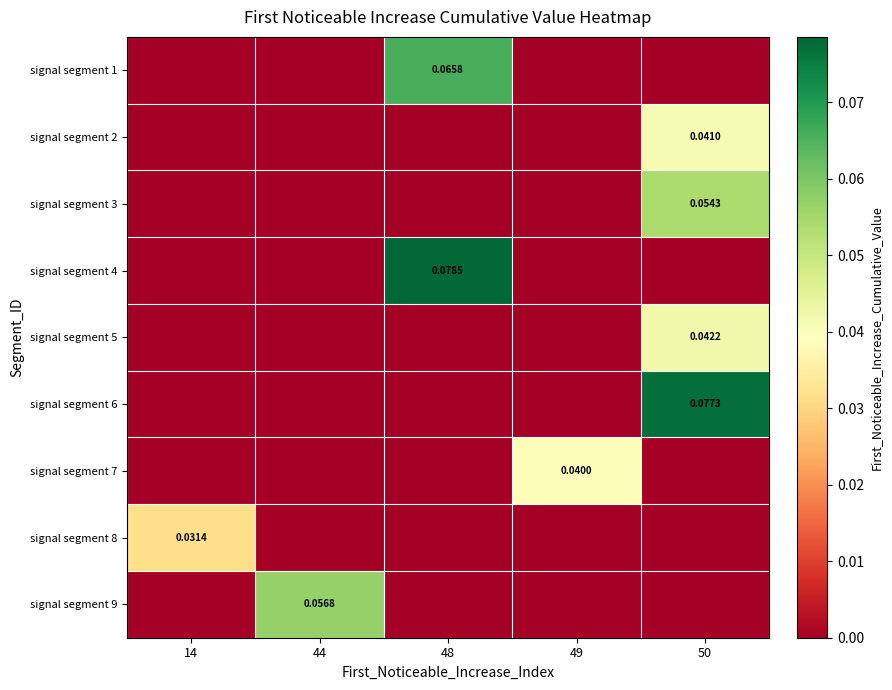

True or false: signal segment 1 has a value of 0.0 at 14.

True